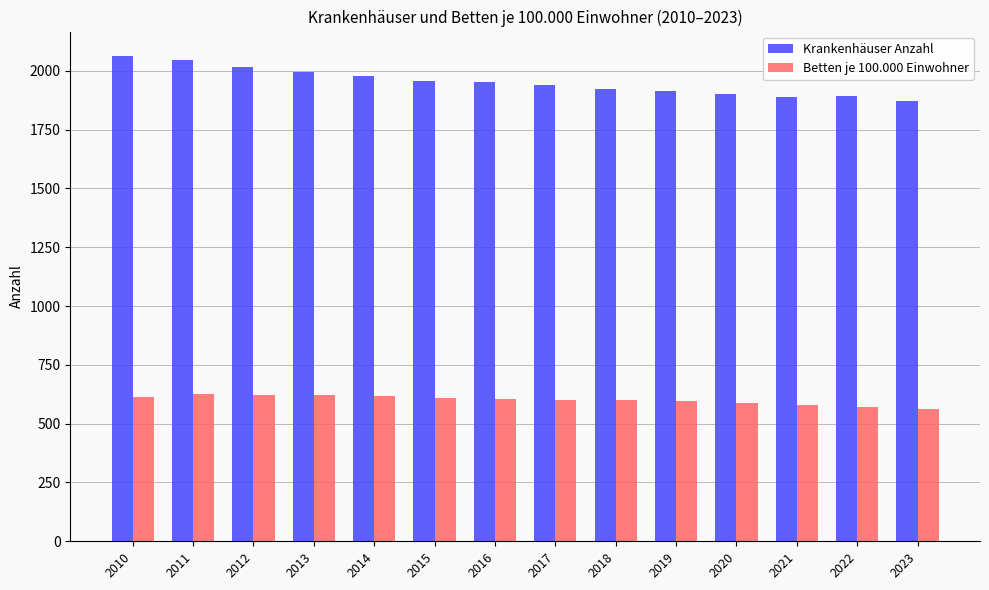

Rank the series at 2018 from lowest to highest value.

Betten je 100.000 Einwohner, Krankenhäuser Anzahl